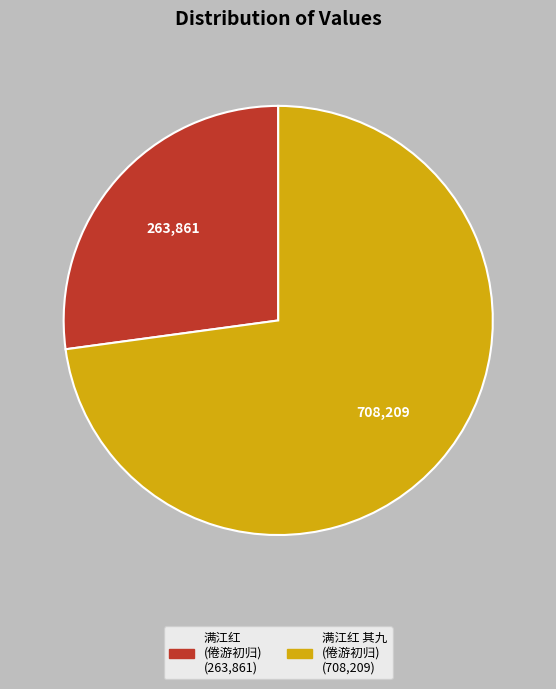

Is there any slice that represents more than half of the pie?

Yes